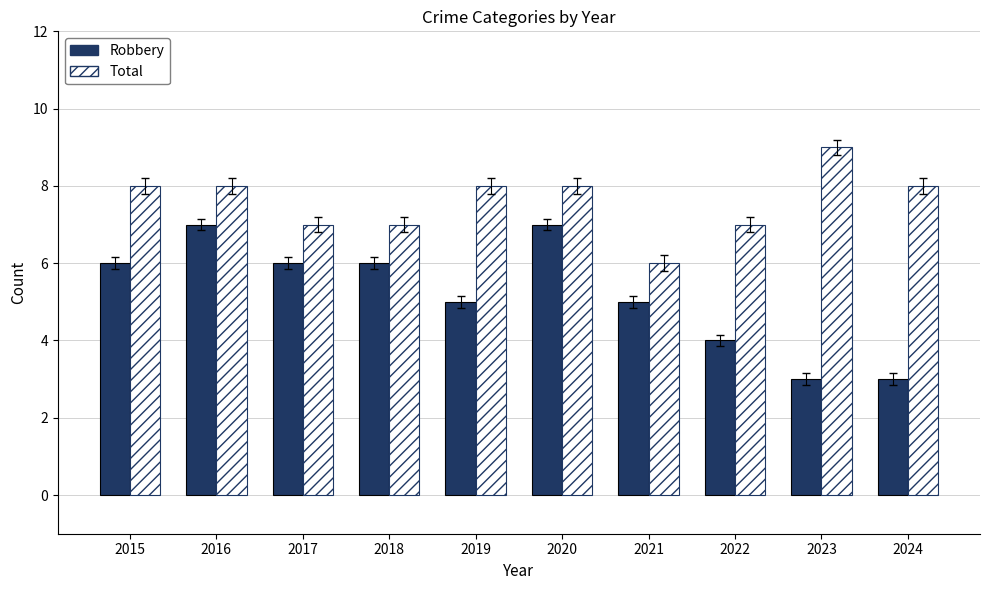

Reading left to right, transcribe all the data shown in this chart.

Robbery: 6	7	6	6	5	7	5	4	3	3
Total: 8	8	7	7	8	8	6	7	9	8